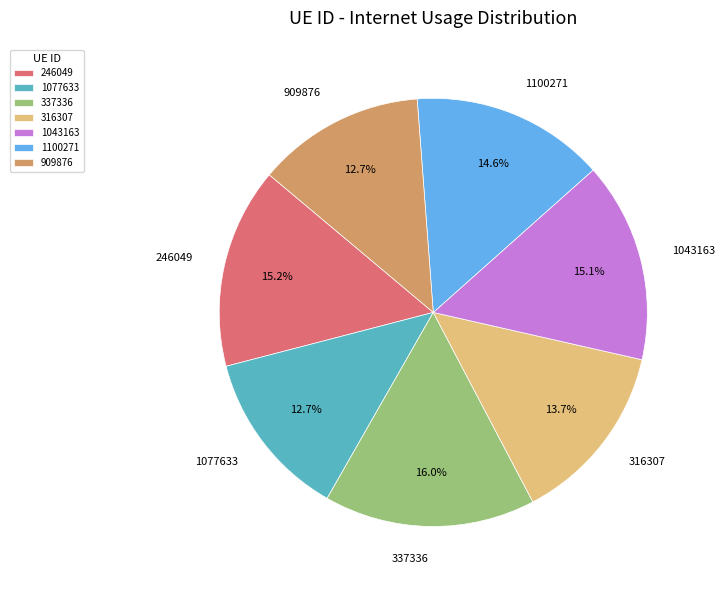

To the nearest percent, what is the average slice percentage?

14%